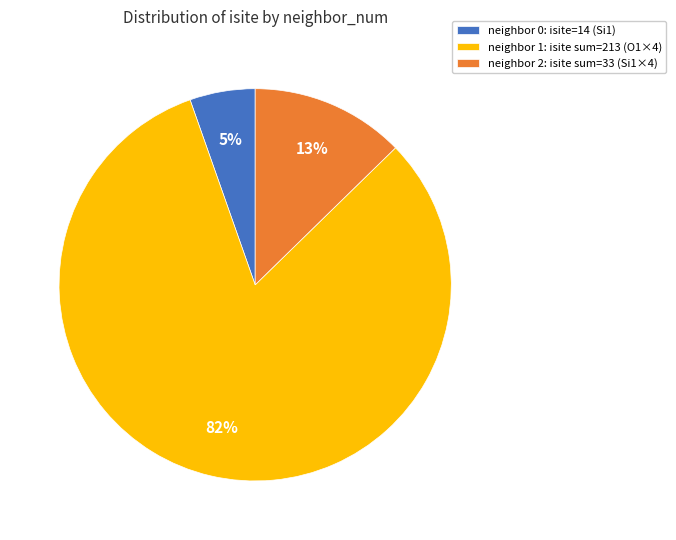

Do neighbor 0: isite=14 (Si1) and neighbor 1: isite sum=213 (O1×4) together represent more than half of the pie?

Yes